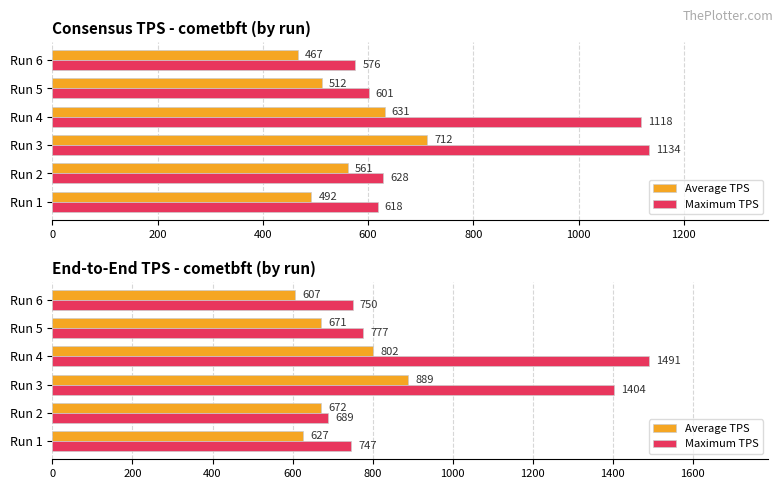

How many values in the Average TPS series exceed 672?

2